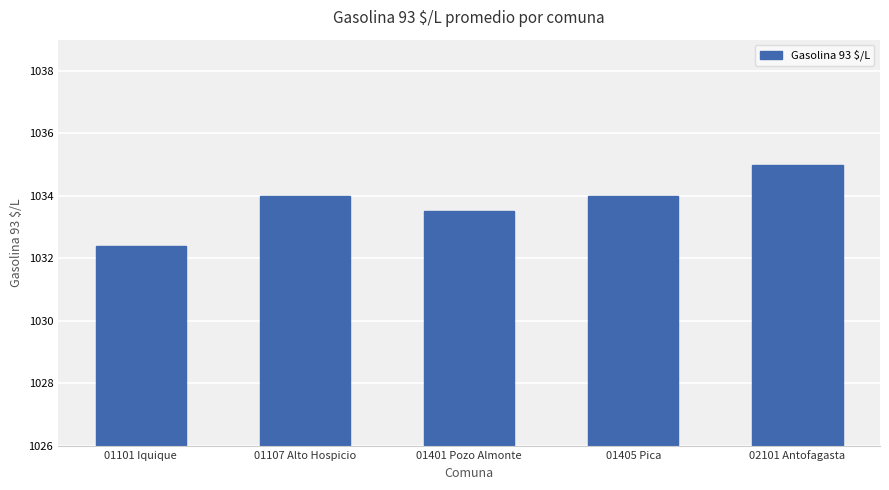

How many distinct data groups are displayed?

1